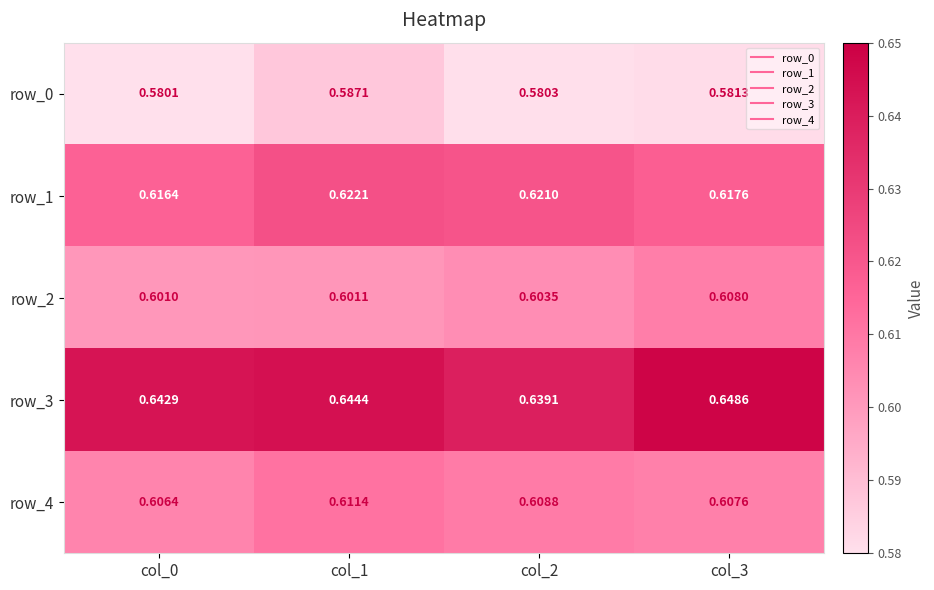

What is the sum of the row_4 values at col_0 and col_1?

1.2